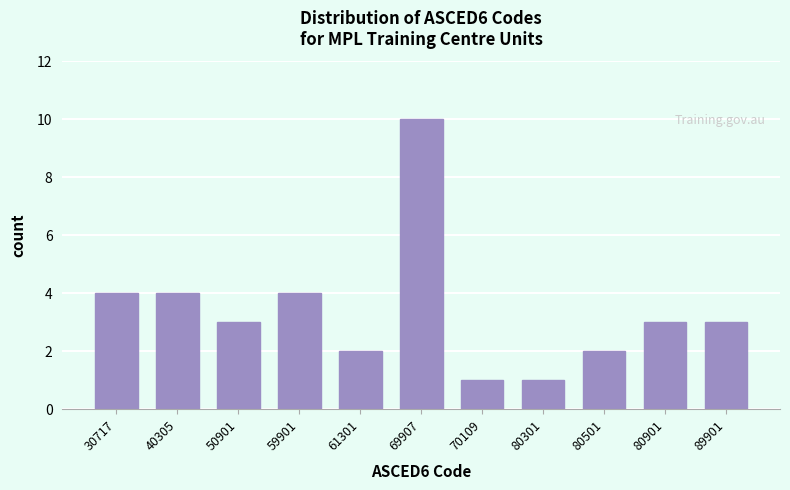

Reading right to left, list all the values displayed in this chart.

89901=3	80901=3	80501=2	80301=1	70109=1	69907=10	61301=2	59901=4	50901=3	40305=4	30717=4